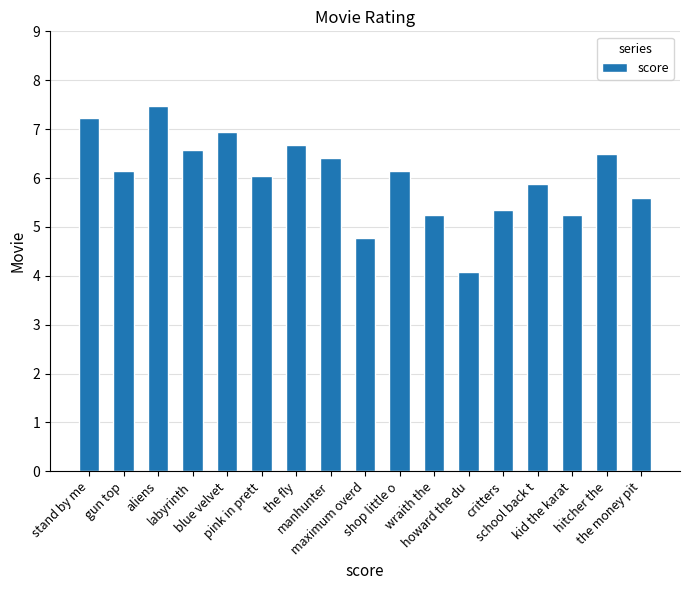

What is the value of the 1st bar from the left?

7.2